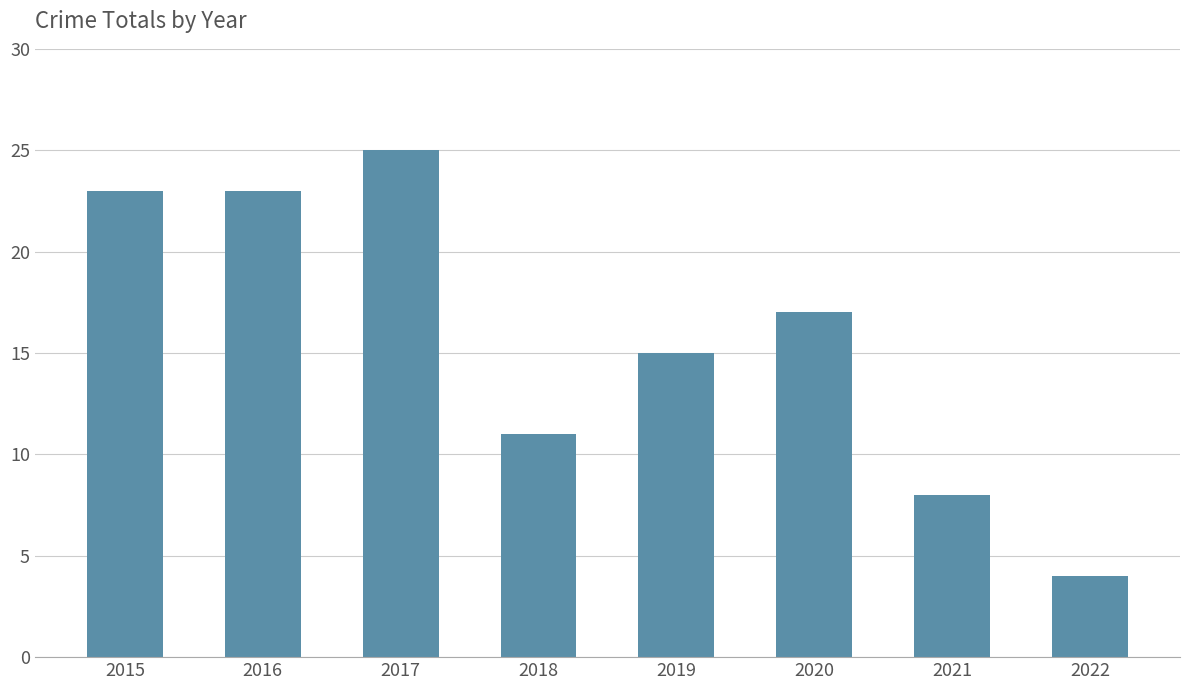

Where does the data first go above 17?

2015